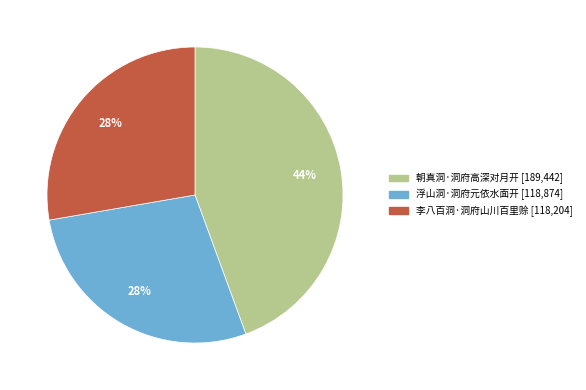

Is it true that 李八百洞·洞府山川百里赊 is 28% of the pie?

True